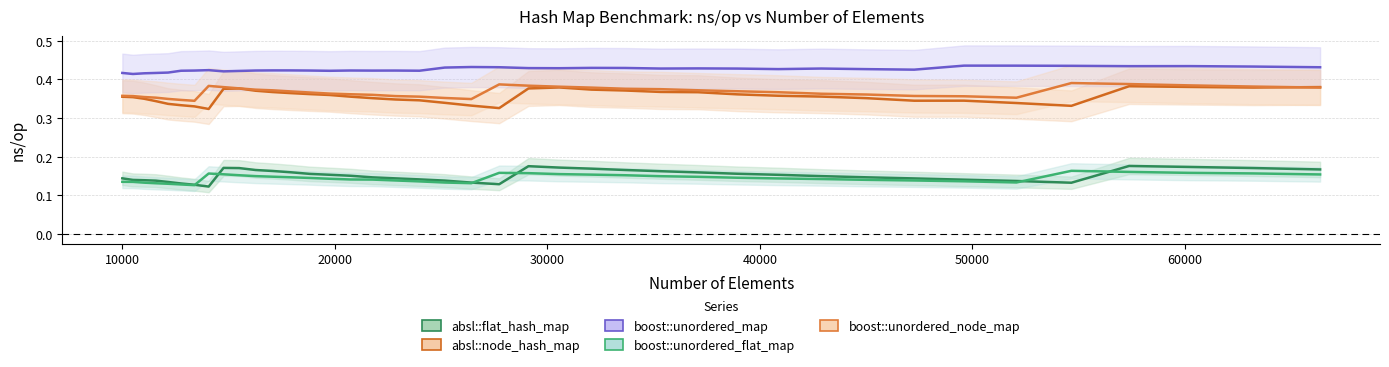

How many absl::node_hash_map values are between 0 and 1?

40